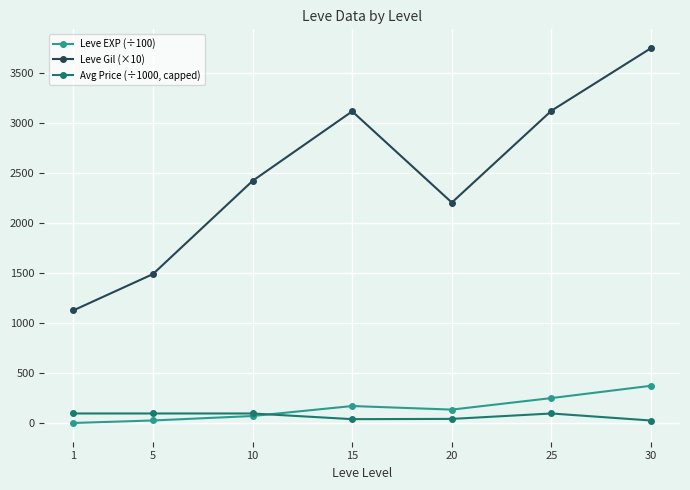

What are all the series names shown in the legend?

Leve EXP (÷100), Leve Gil (×10), Avg Price (÷1000, capped)